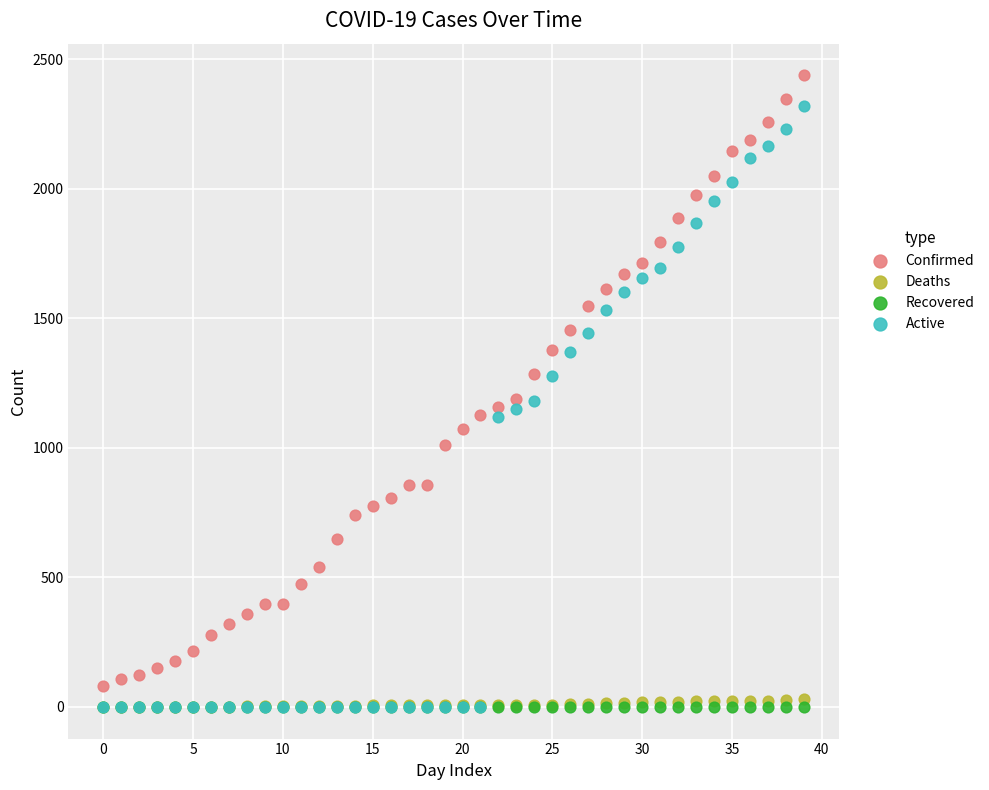

Which series contains the highest Y value?

Confirmed